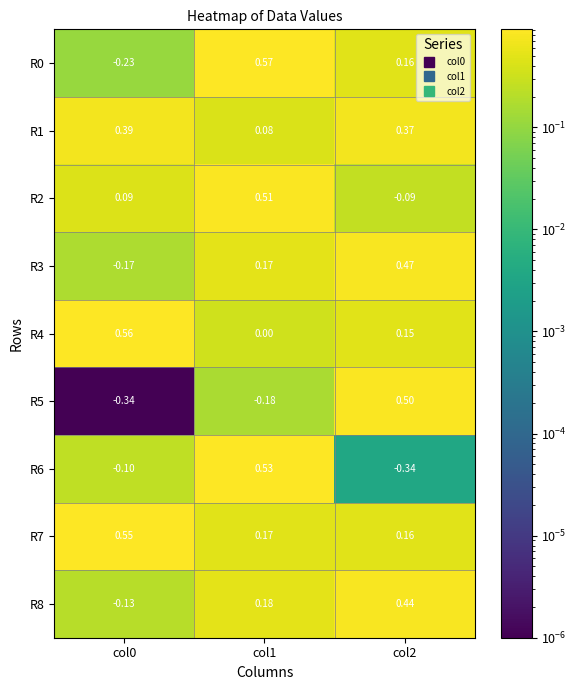

Is the value of R6 at col0 greater than the value of R7 at col2?

No